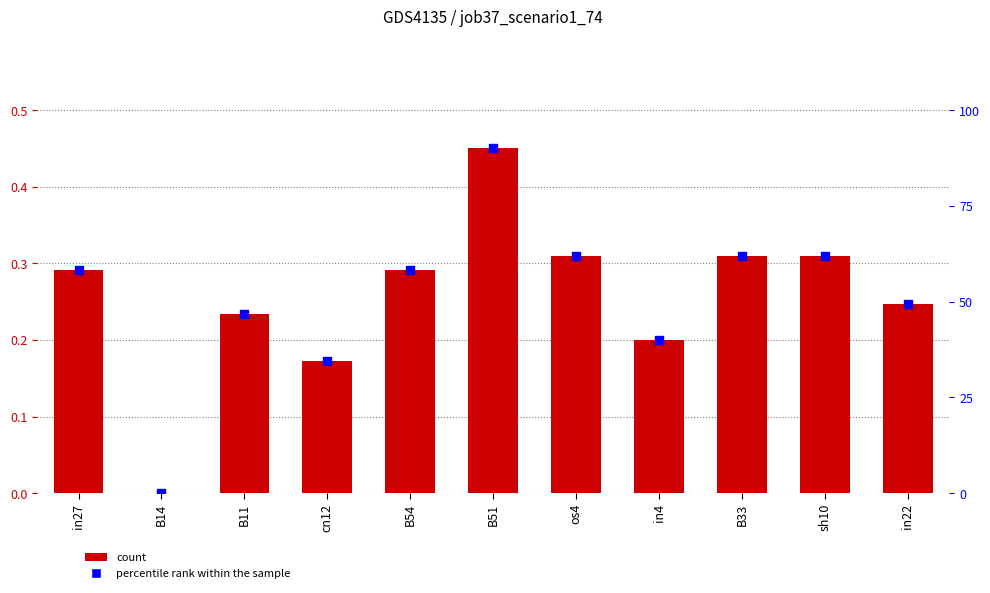

Which series has the largest Y range (max minus min)?

percentile rank within the sample